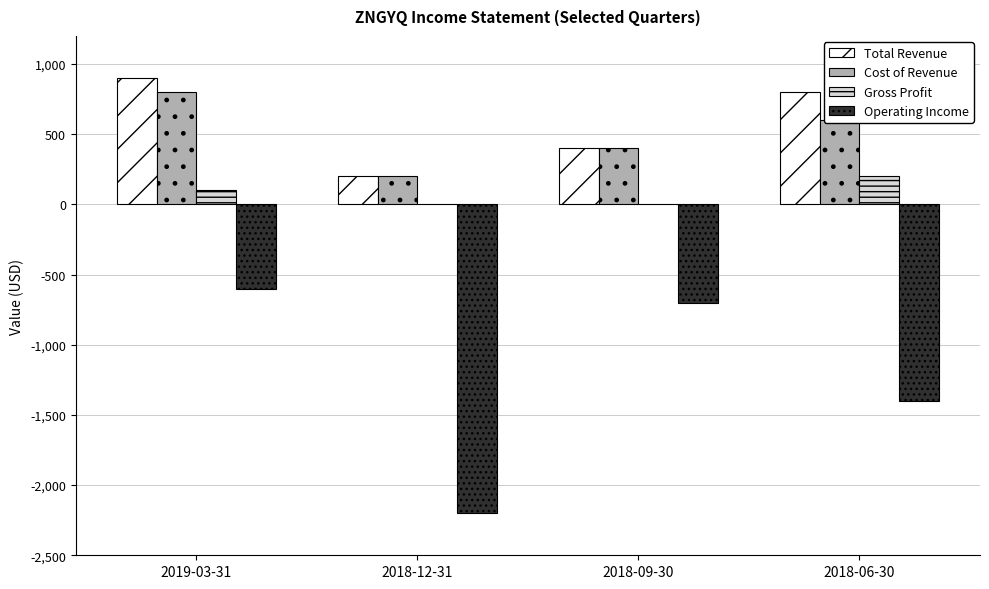

Read the Operating Income value at 2019-03-31.

-600